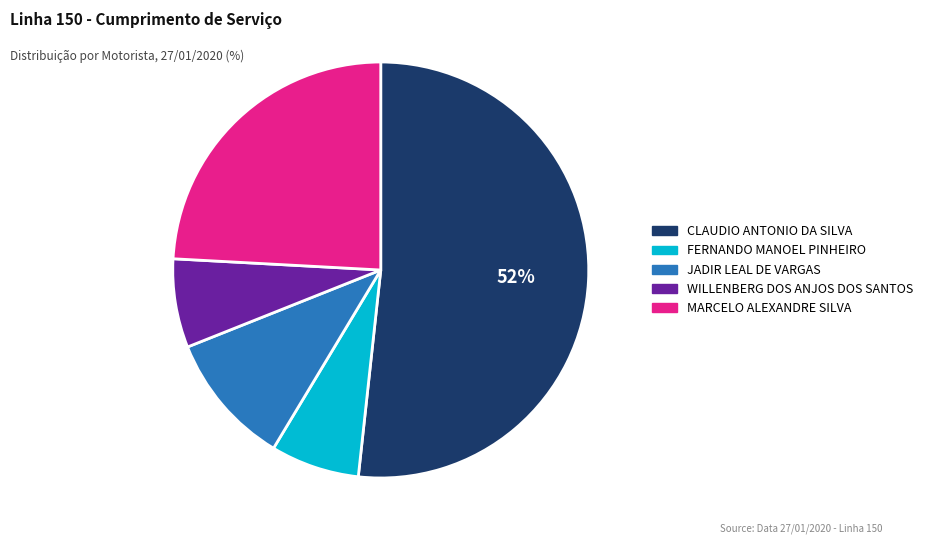

What is the largest slice in the pie chart?

CLAUDIO ANTONIO DA SILVA